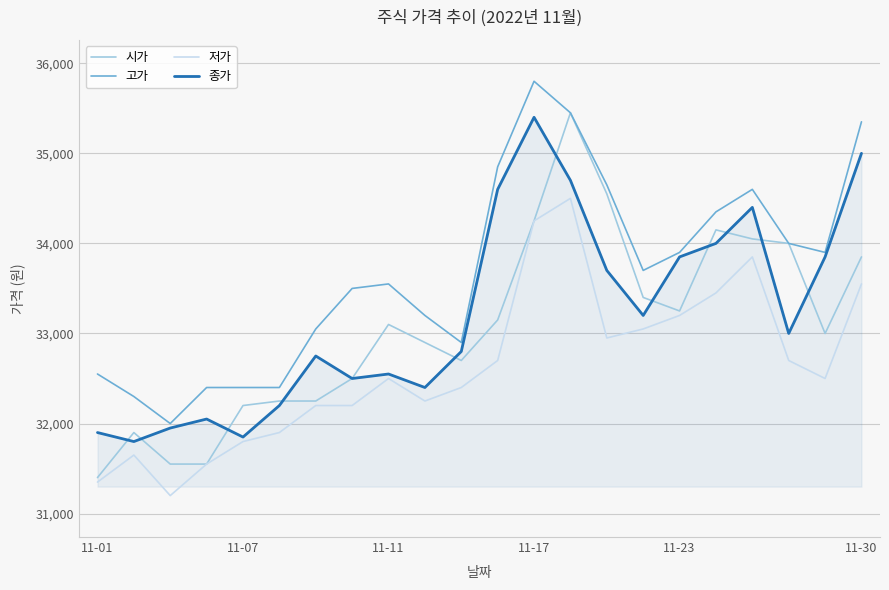

True or false: 시가 has more than 2 points higher than both neighbors.

True